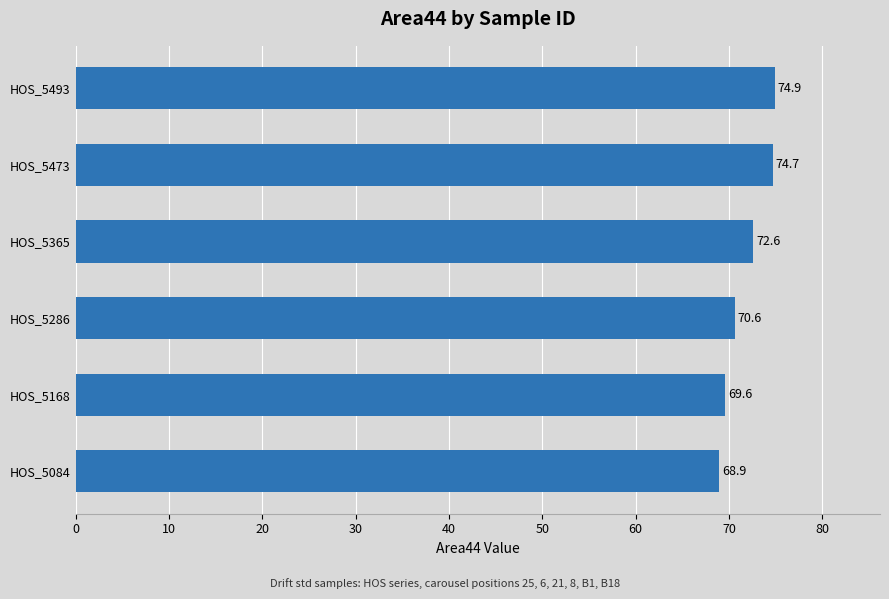

Which has a higher value, HOS_5493 or HOS_5084?

HOS_5493